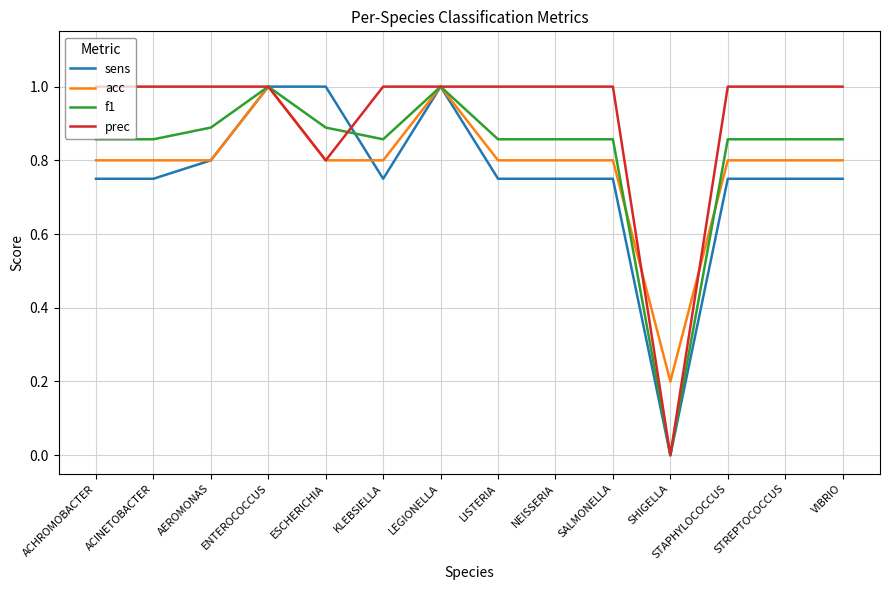

Is the value of sens at ACINETOBACTER greater than the value of acc at KLEBSIELLA?

No